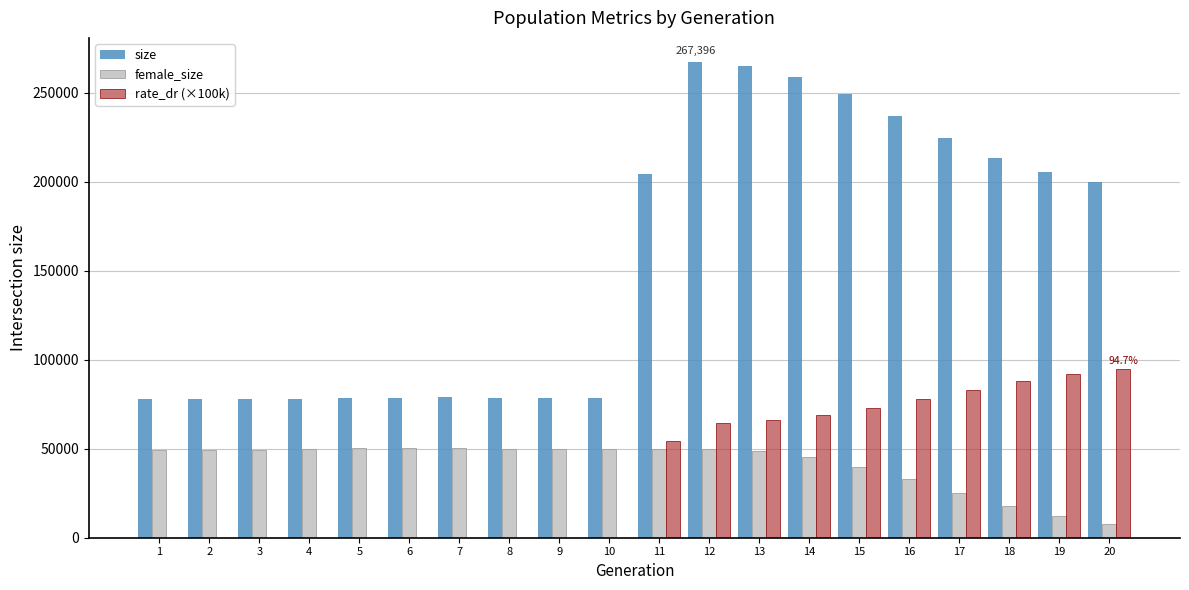

The rate_dr (×100k) series shows 153077.8 at 18. True or false?

False